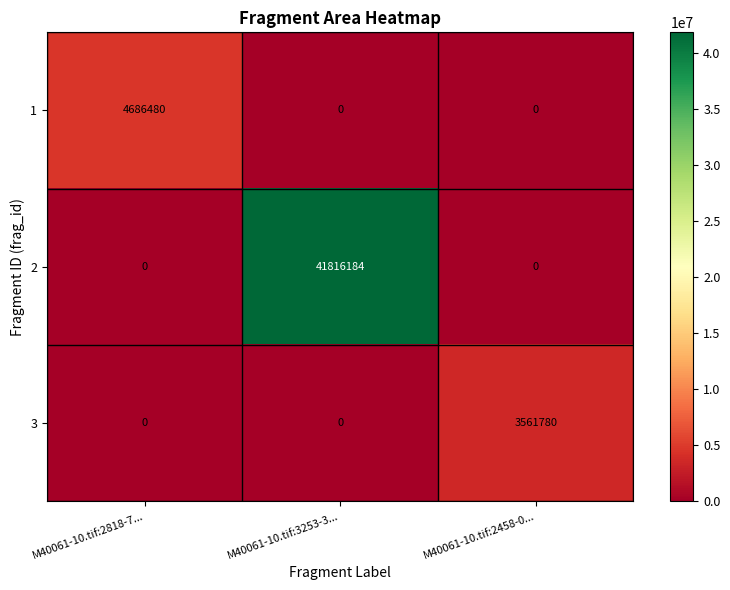

Count the 2 values in the range 0 to 41816184.

3